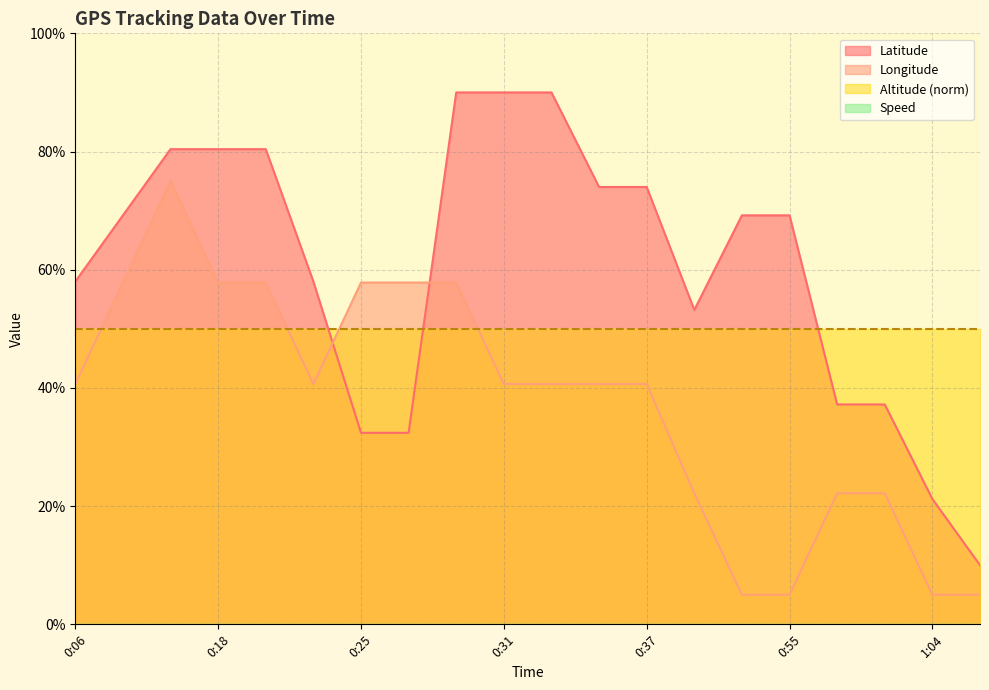

Which series has the widest spread of values?

Latitude